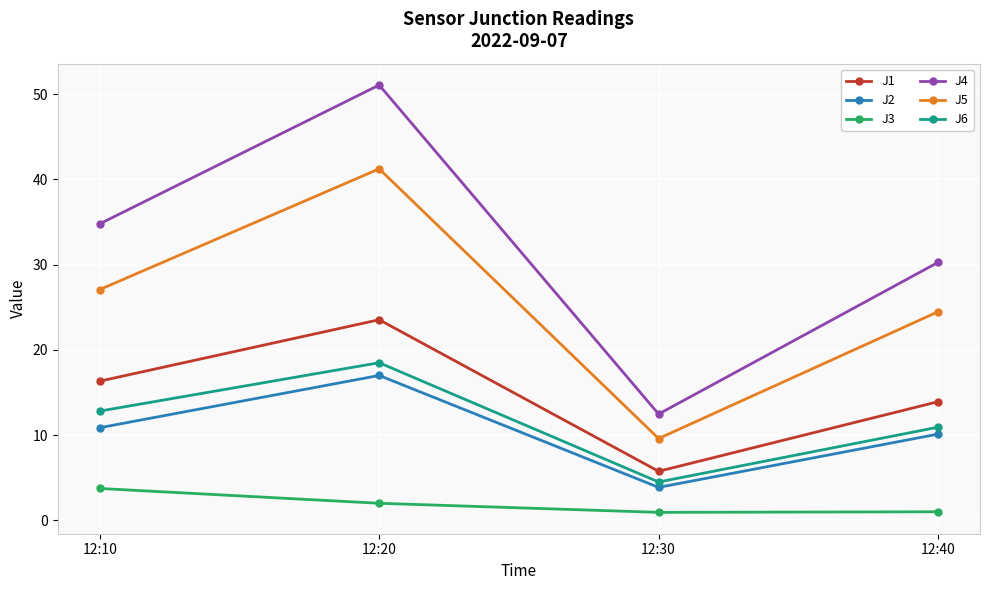

True or false: J5 has a value of 17.2 at 12:10.

False